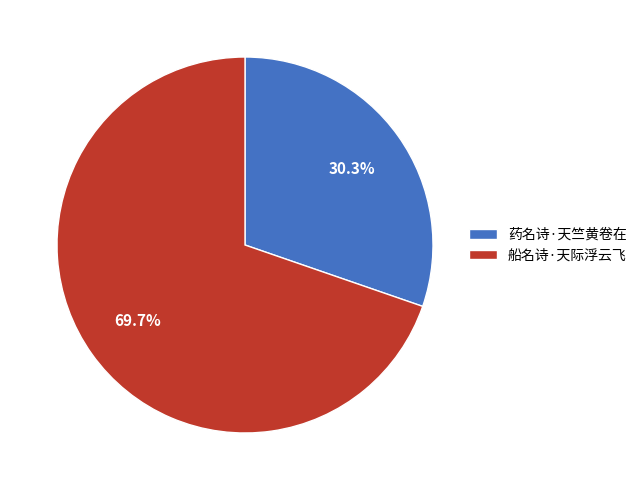

What is the largest slice in the pie chart?

船名诗·天际浮云飞